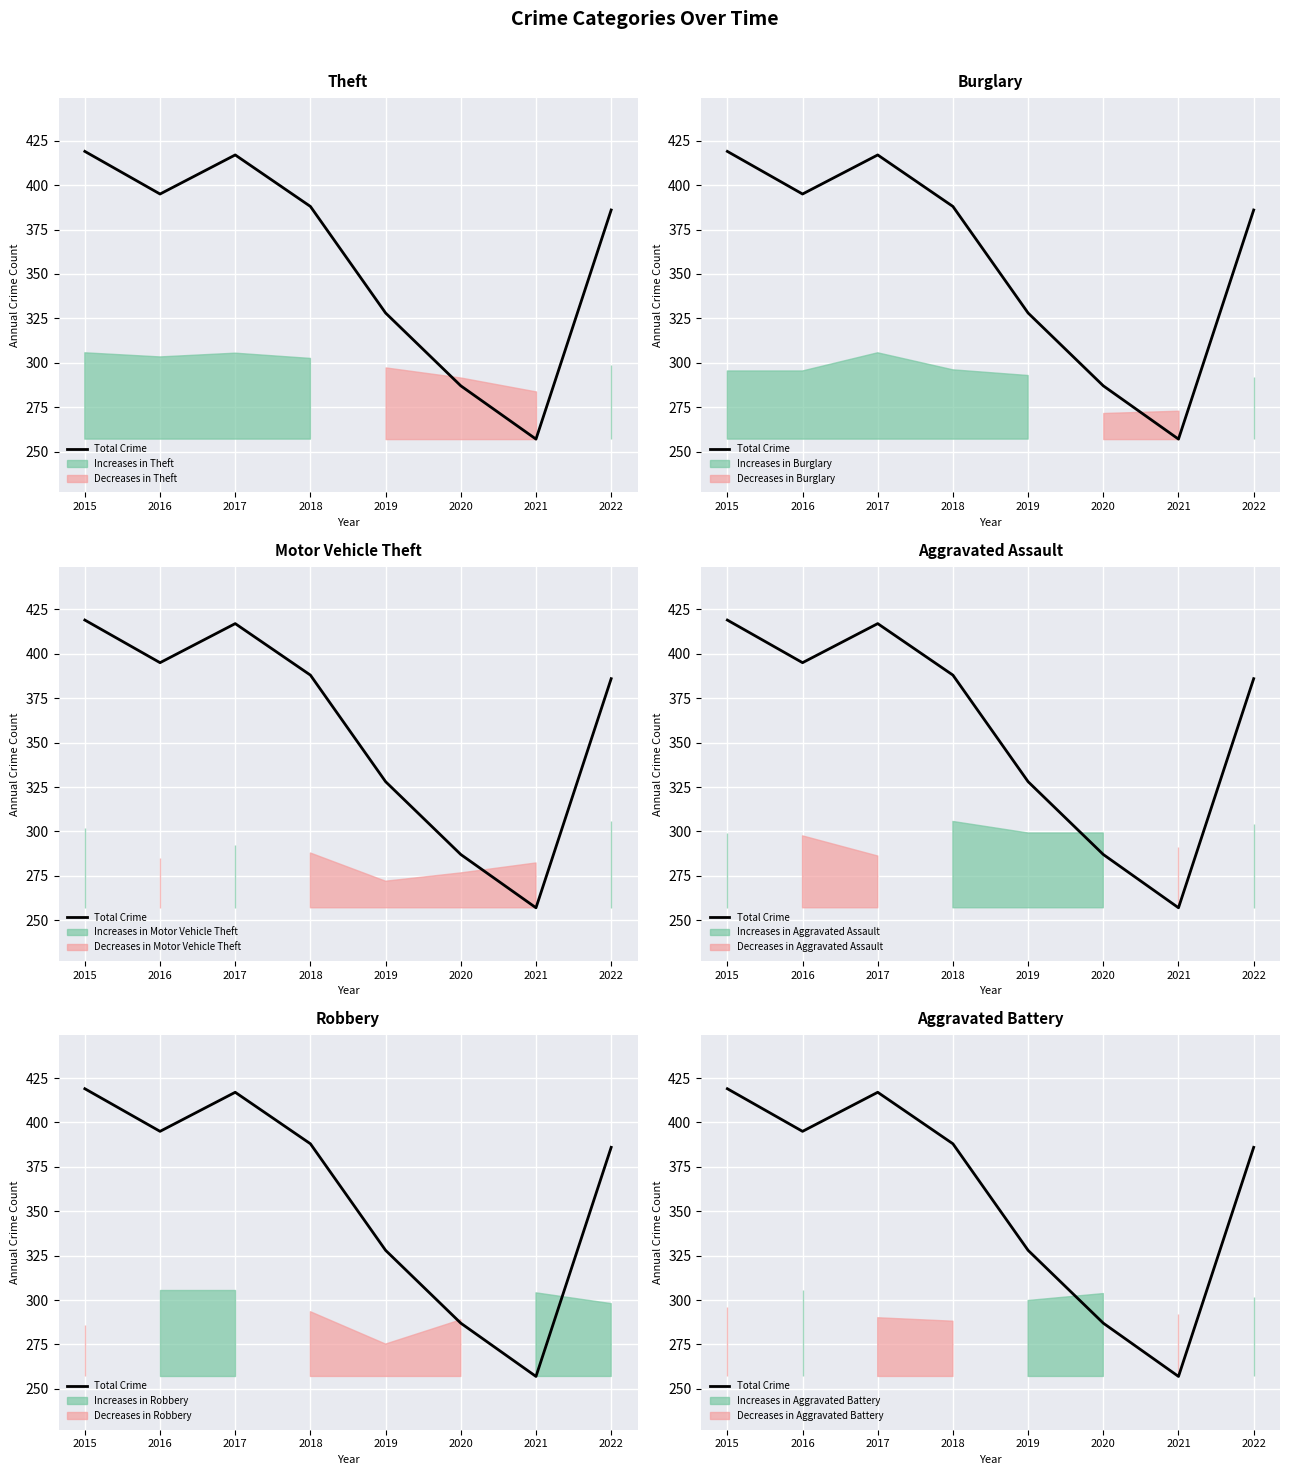

At which category does the data reach its first local valley?

2016